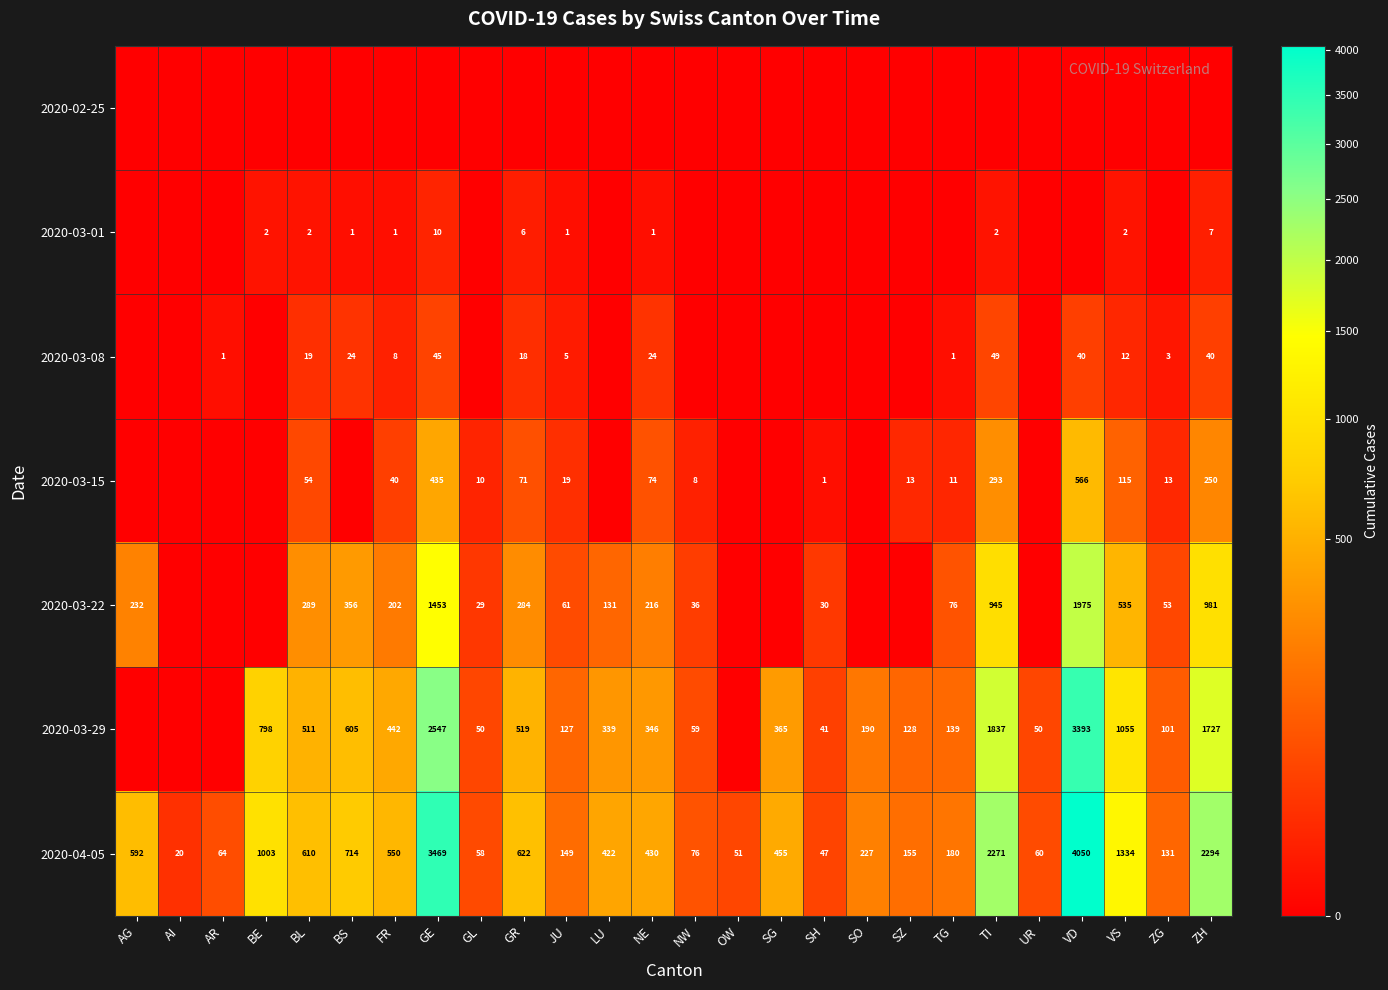

At which category is the sum across all series the highest?

VD